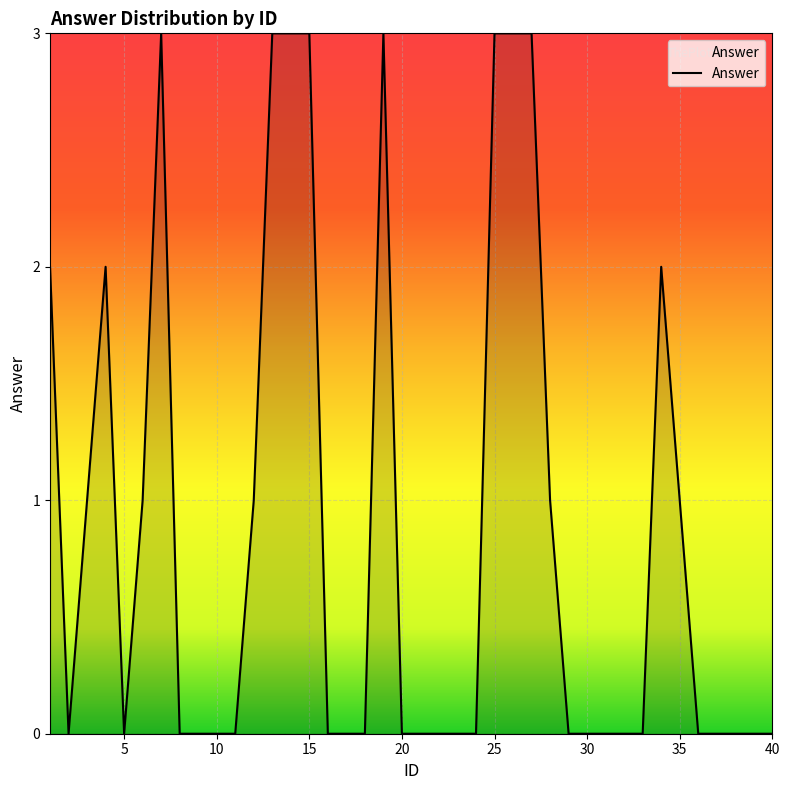

What is the greatest value displayed?

3